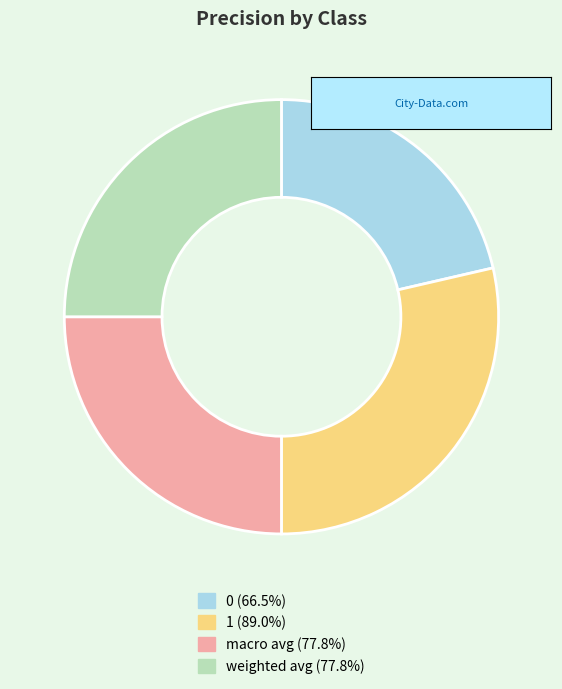

Is the sum of weighted avg (77.8%) and 1 (89.0%) greater than half?

Yes